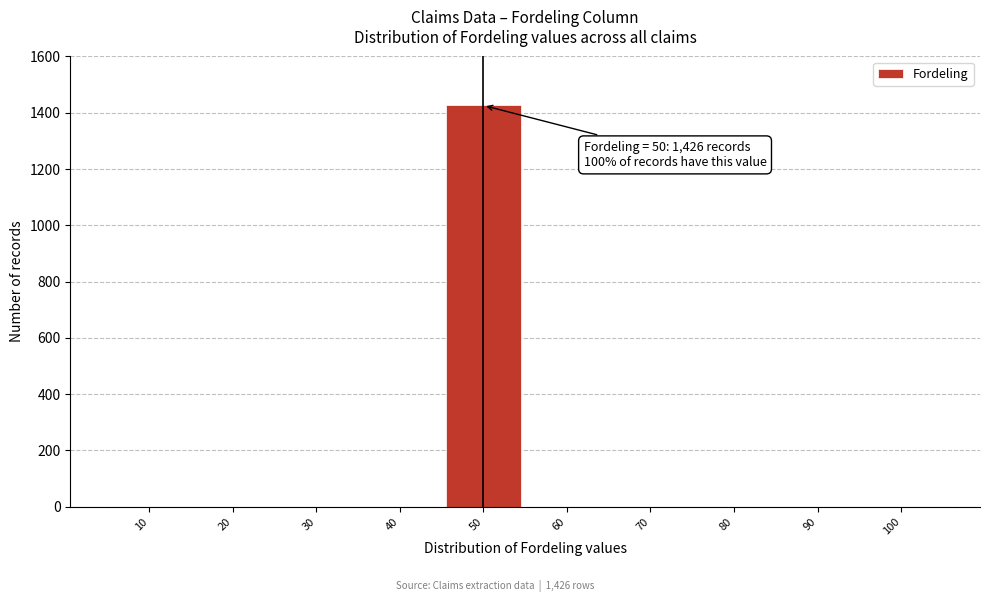

Reading left to right, what are all the values shown in this chart?

10=0	20=0	30=0	40=0	50=1426	60=0	70=0	80=0	90=0	100=0